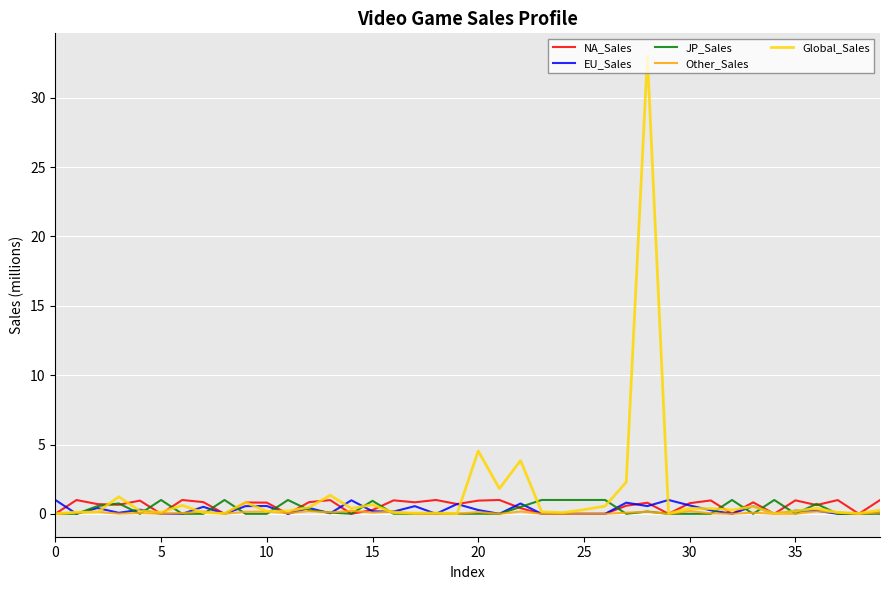

Which series has the widest spread of values?

Global_Sales